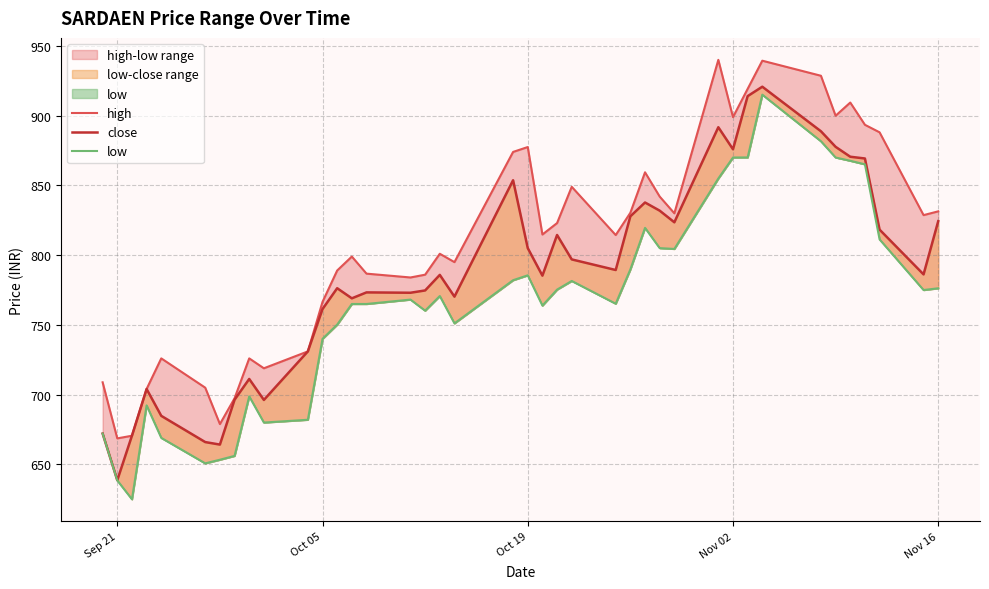

Is the value of high at Oct 05 greater than the value of close at 21?

No